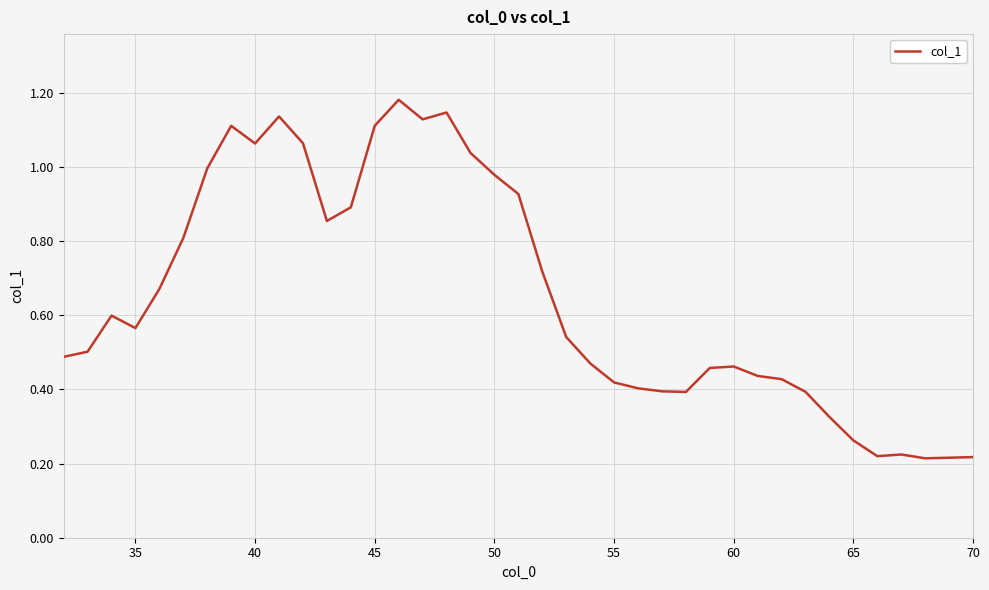

How many lines are shown in the chart?

1